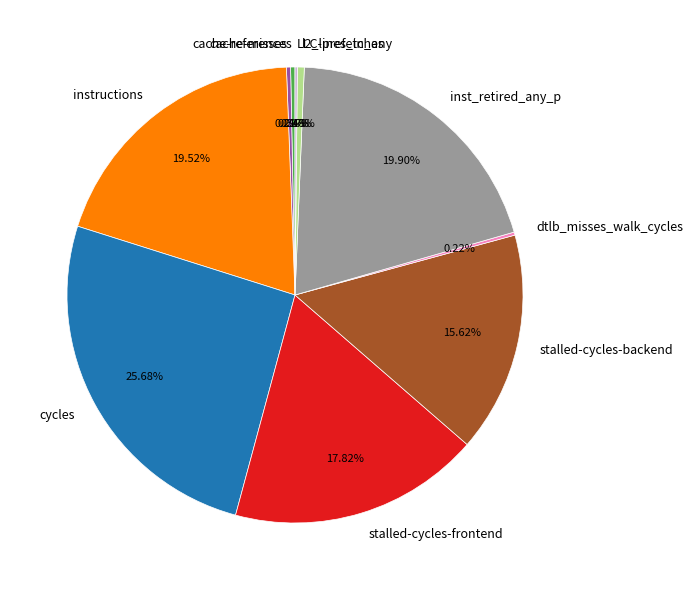

Combined, do cache-misses and l2_lines_in_any account for over 50%?

No